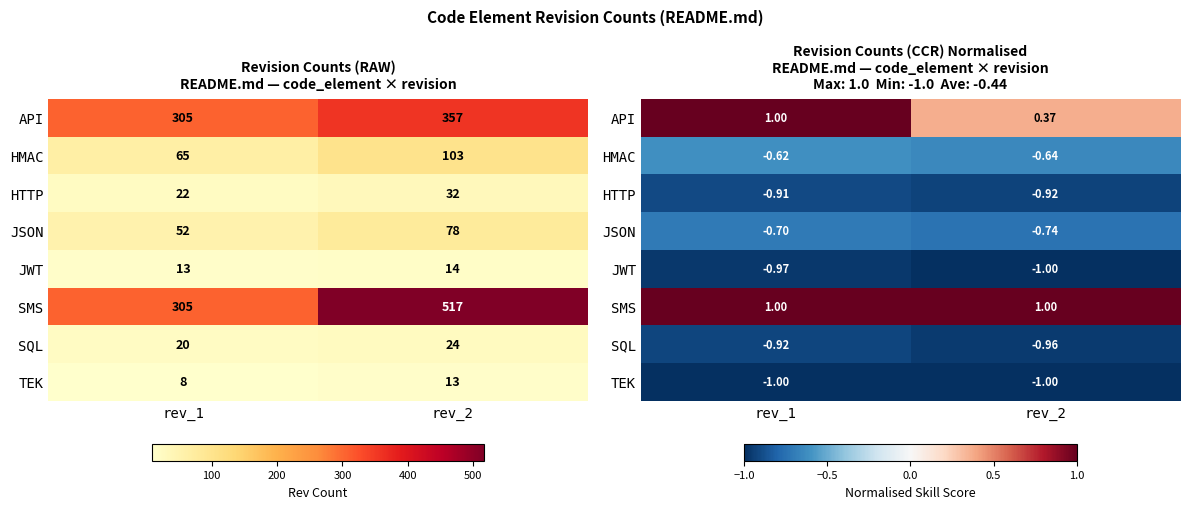

Rank the series at rev_1 from lowest to highest value.

TEK, JWT, SQL, HTTP, JSON, HMAC, API, SMS